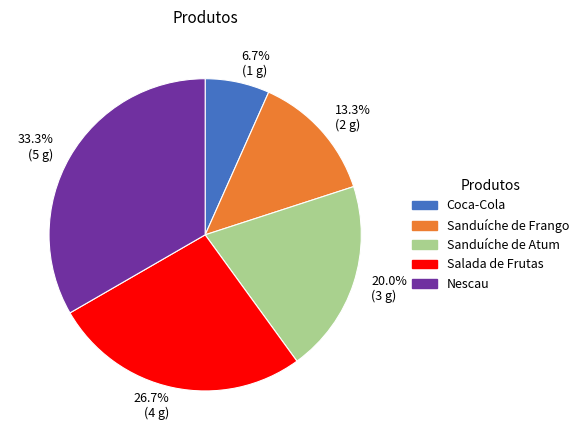

What percentage do Sanduíche de Atum and Sanduíche de Frango together represent?

33.3%